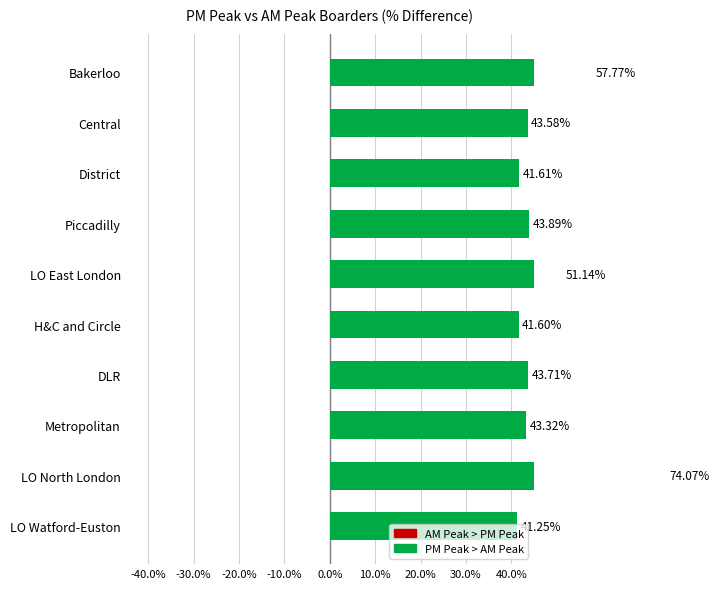

What is the average value?

48.2